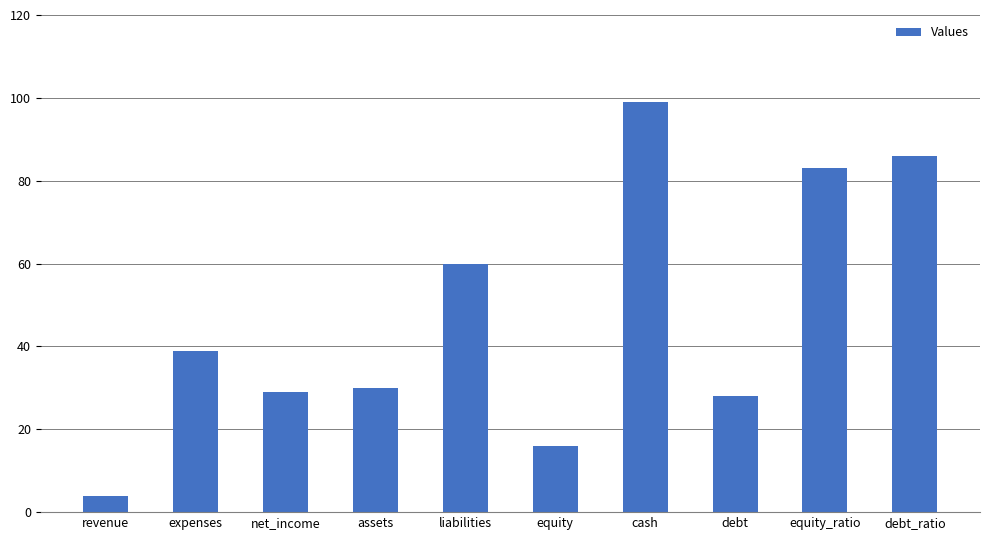

What is the sum of the values at assets and equity_ratio?

113